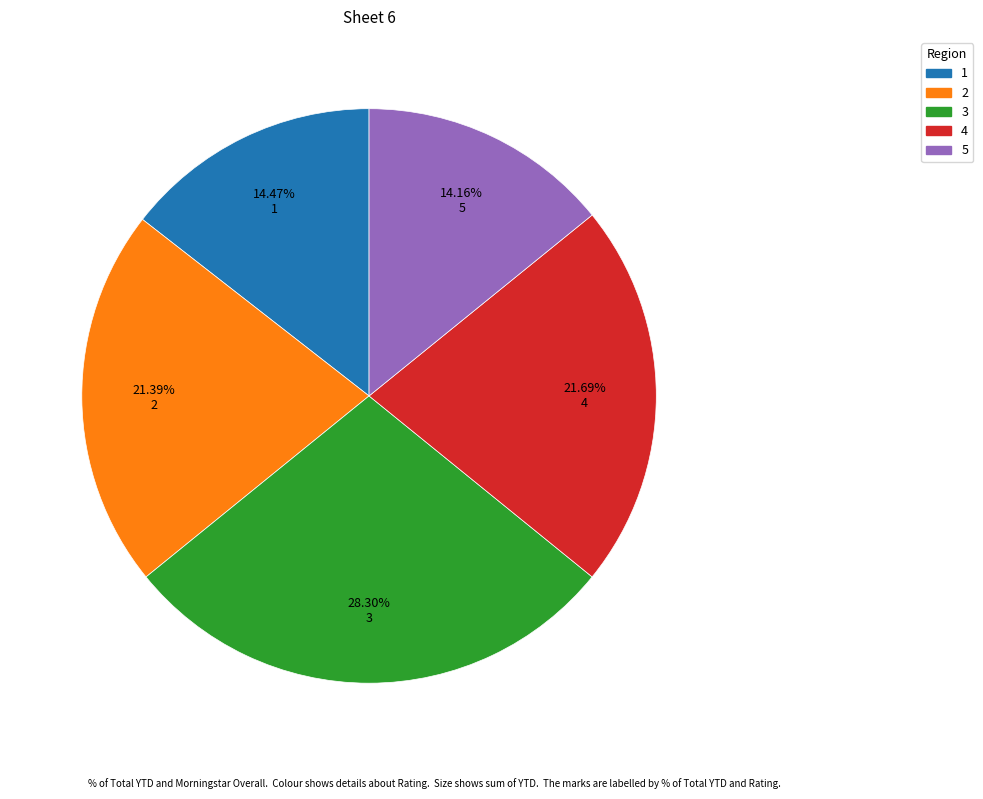

Is there a majority slice in this chart?

No